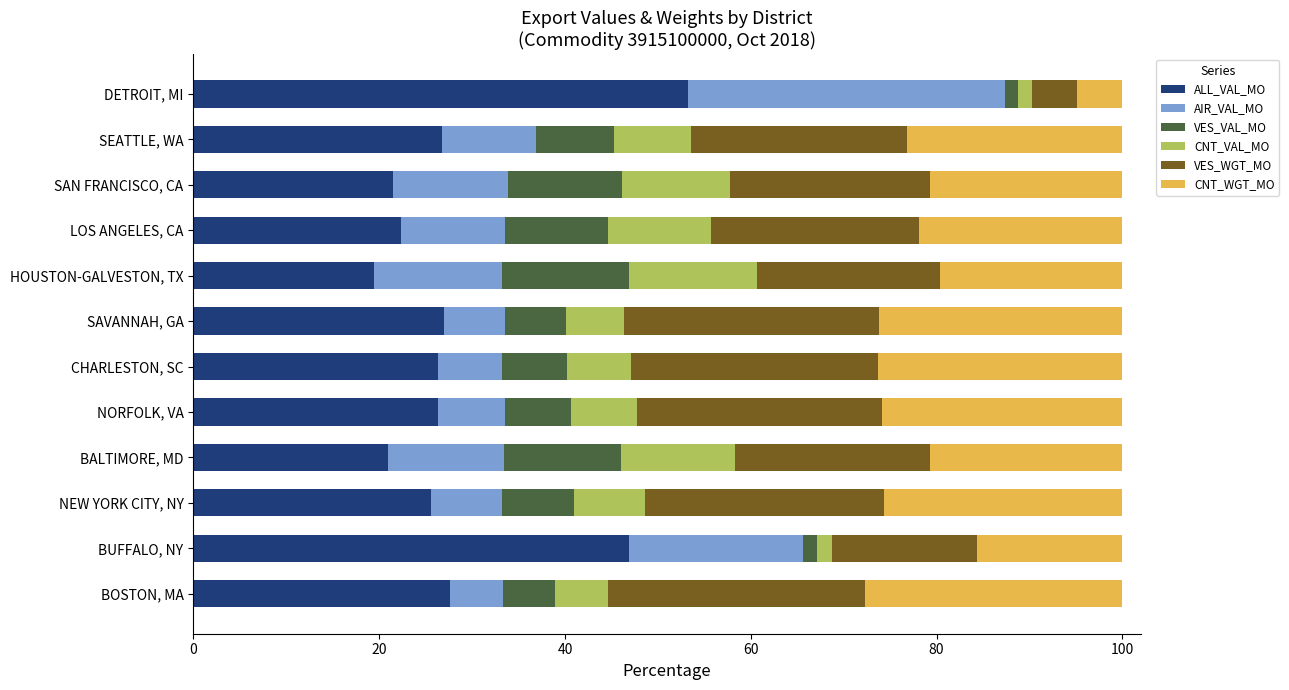

Is it true that ALL_VAL_MO equals 41.9 at SAVANNAH, GA?

False